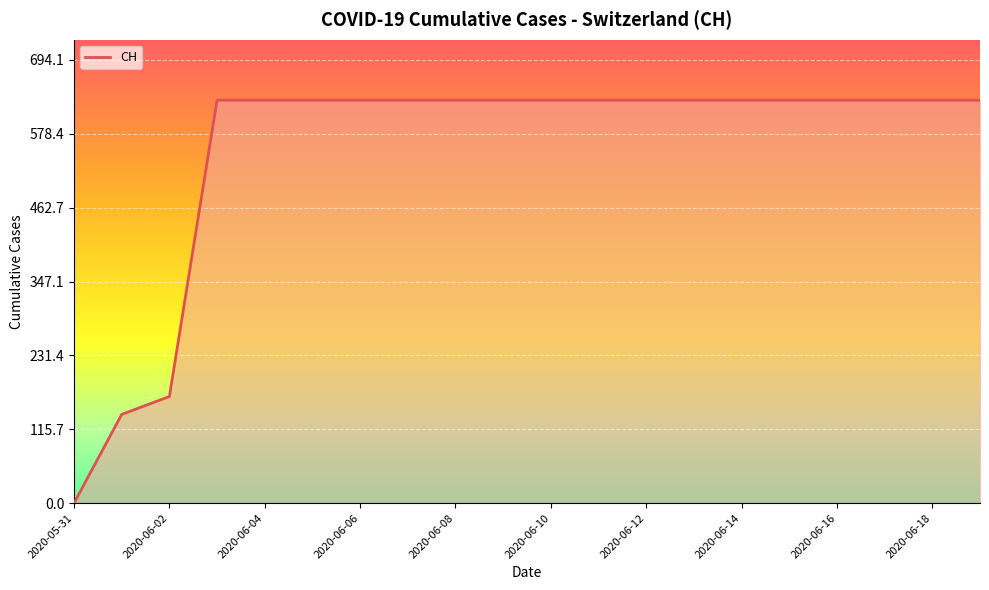

What is the greatest value displayed?

631